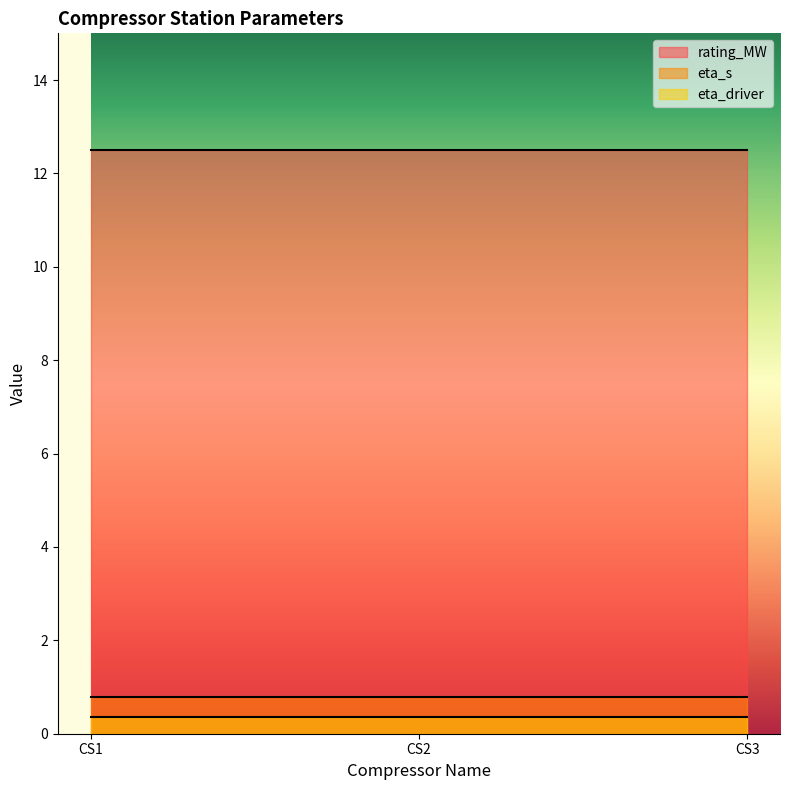

Is the value of eta_s at CS1 greater than the value of rating_MW at CS3?

No